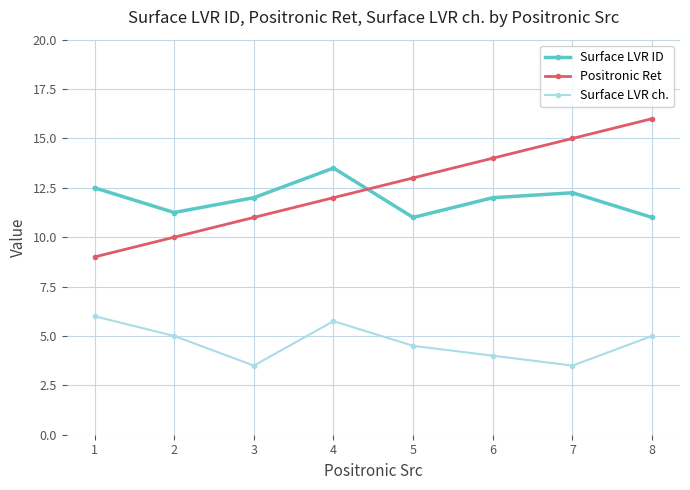

Where do Surface LVR ID and Positronic Ret first cross each other?

4 and 5